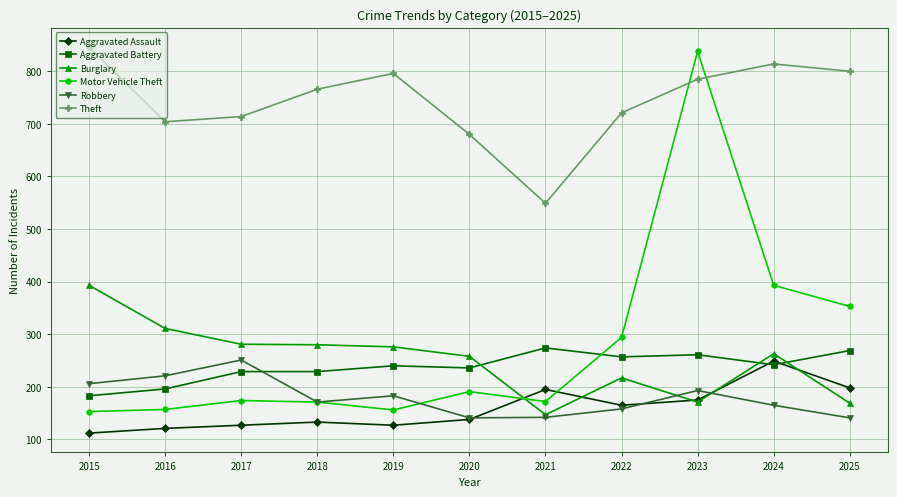

What is the value of the Aggravated Assault point at the 10th from the left?

249